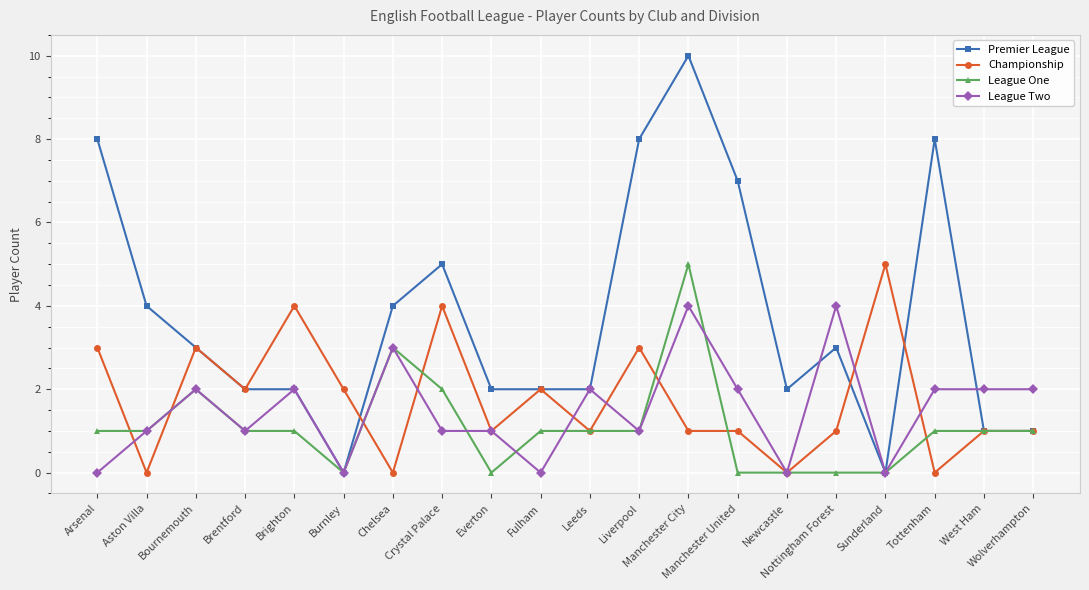

True or false: Championship has more than 1 points higher than both neighbors.

True